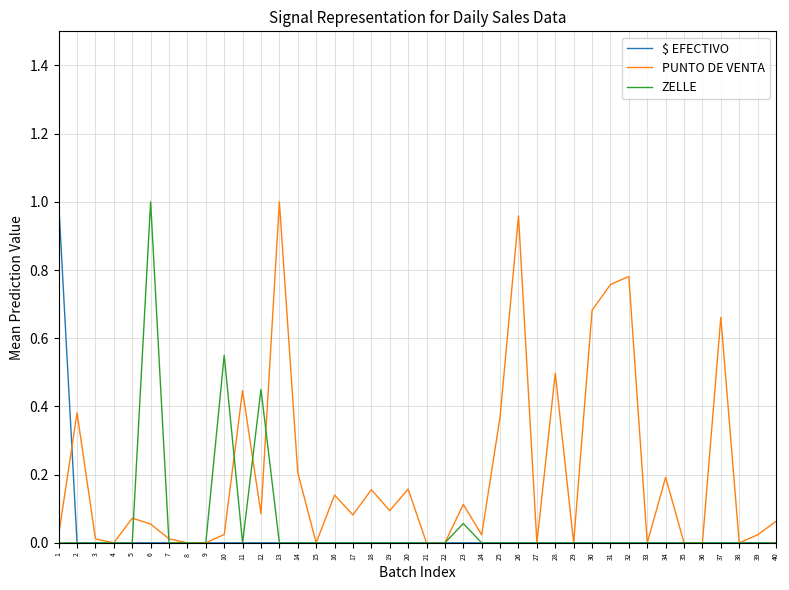

The ZELLE series shows -0.4 at 38. True or false?

False